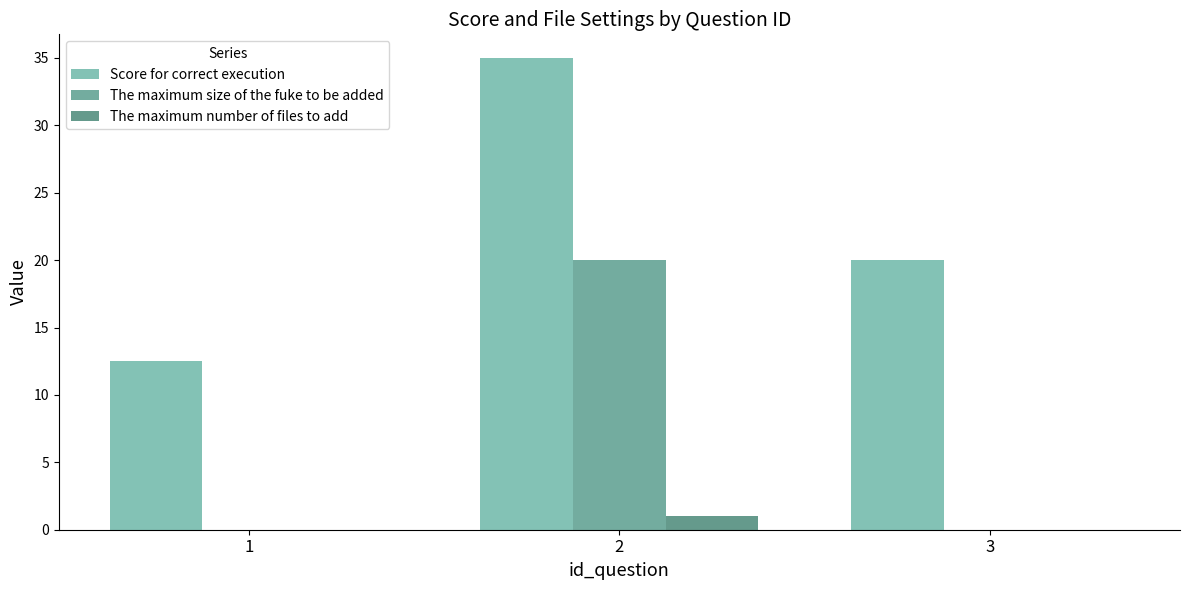

Rank the series at 2 from lowest to highest value.

The maximum number of files to add, The maximum size of the fuke to be added, Score for correct execution